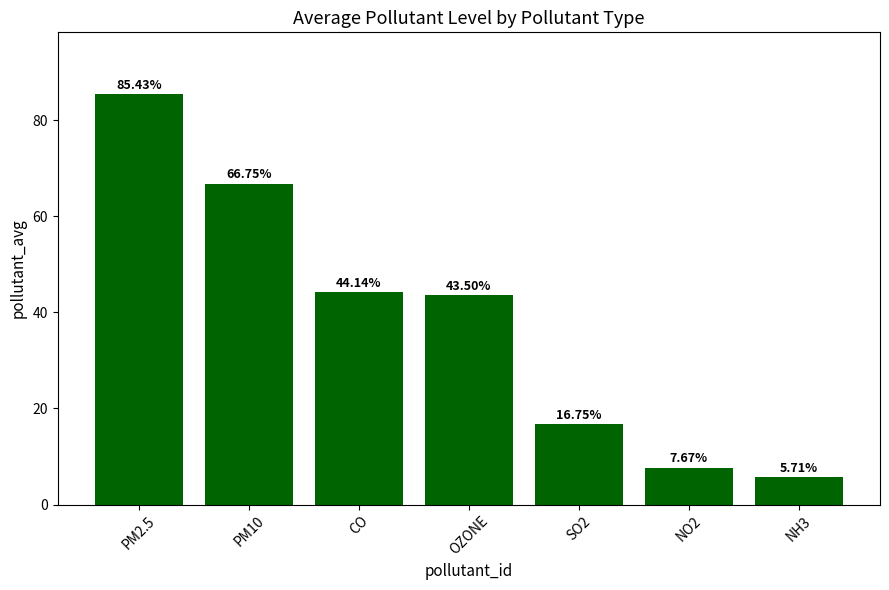

How many data points are less than 43?

3